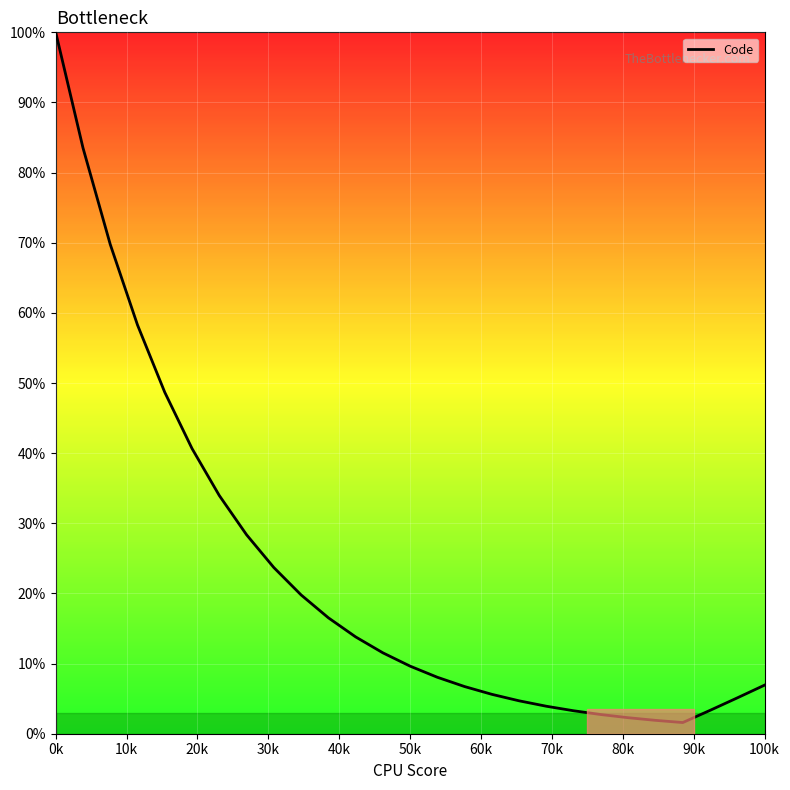

What is the maximum value shown in the chart?

100.0